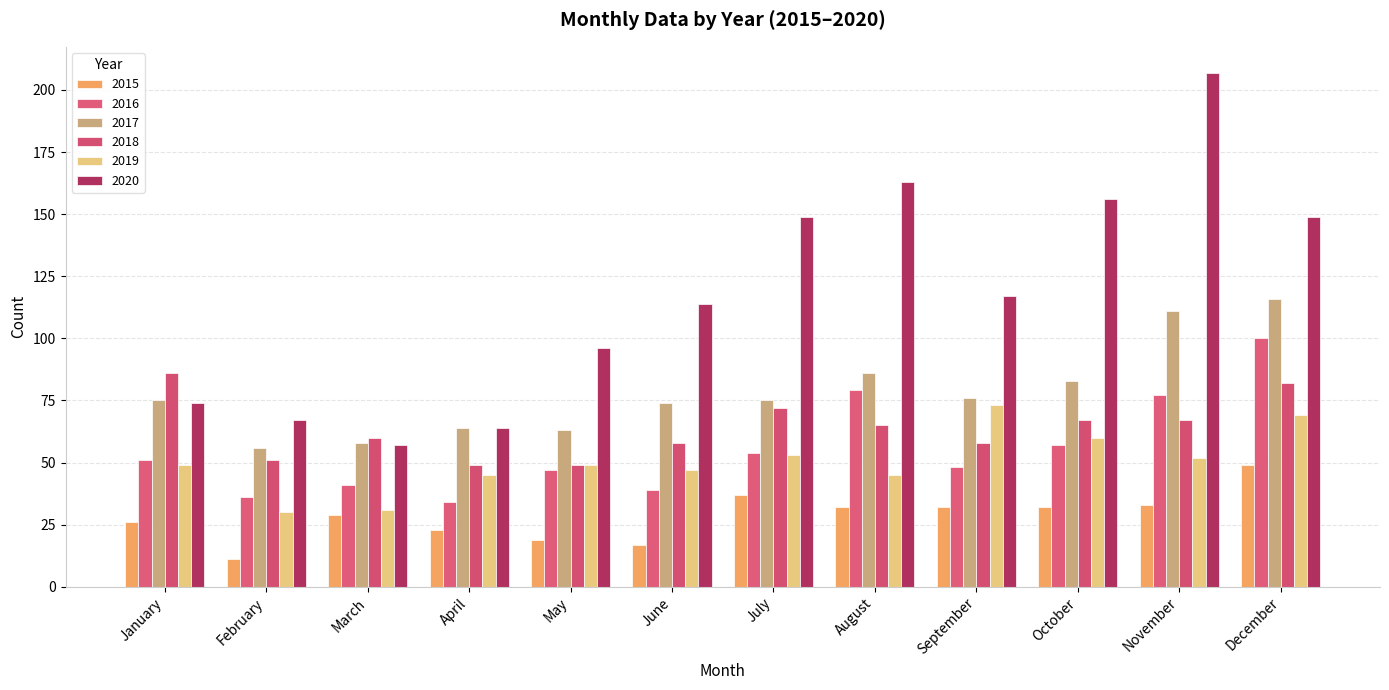

What is the value of the 2020 bar at the 12th from the left?

149